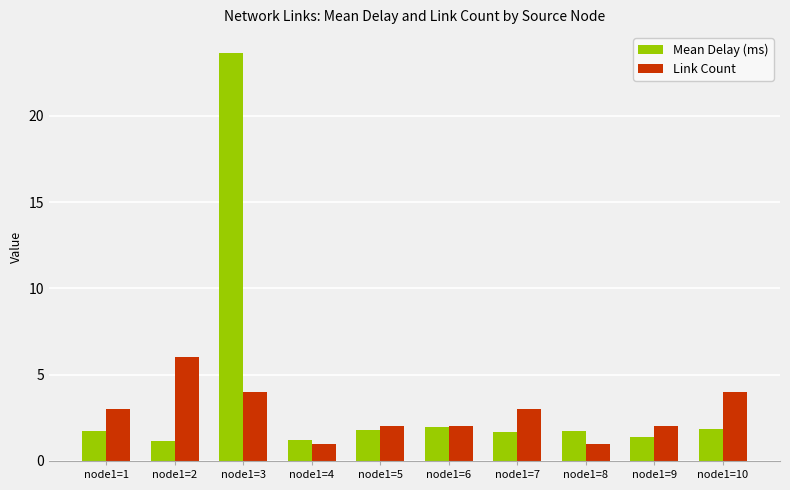

What is the value of the Link Count bar at the 1st from the left?

3.0